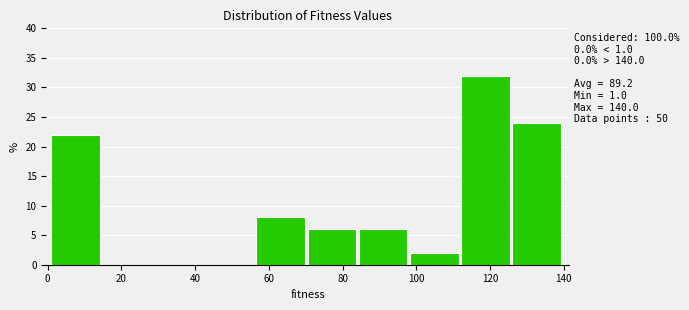

Which range on the x-axis has the tallest bar?

112 to 126